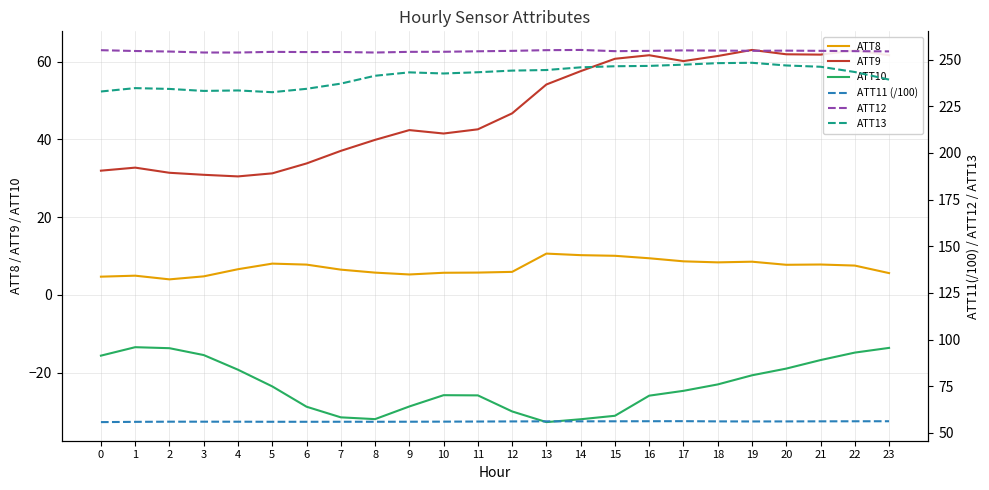

What is the difference between the ATT8 values at 3 and 5?

3.3